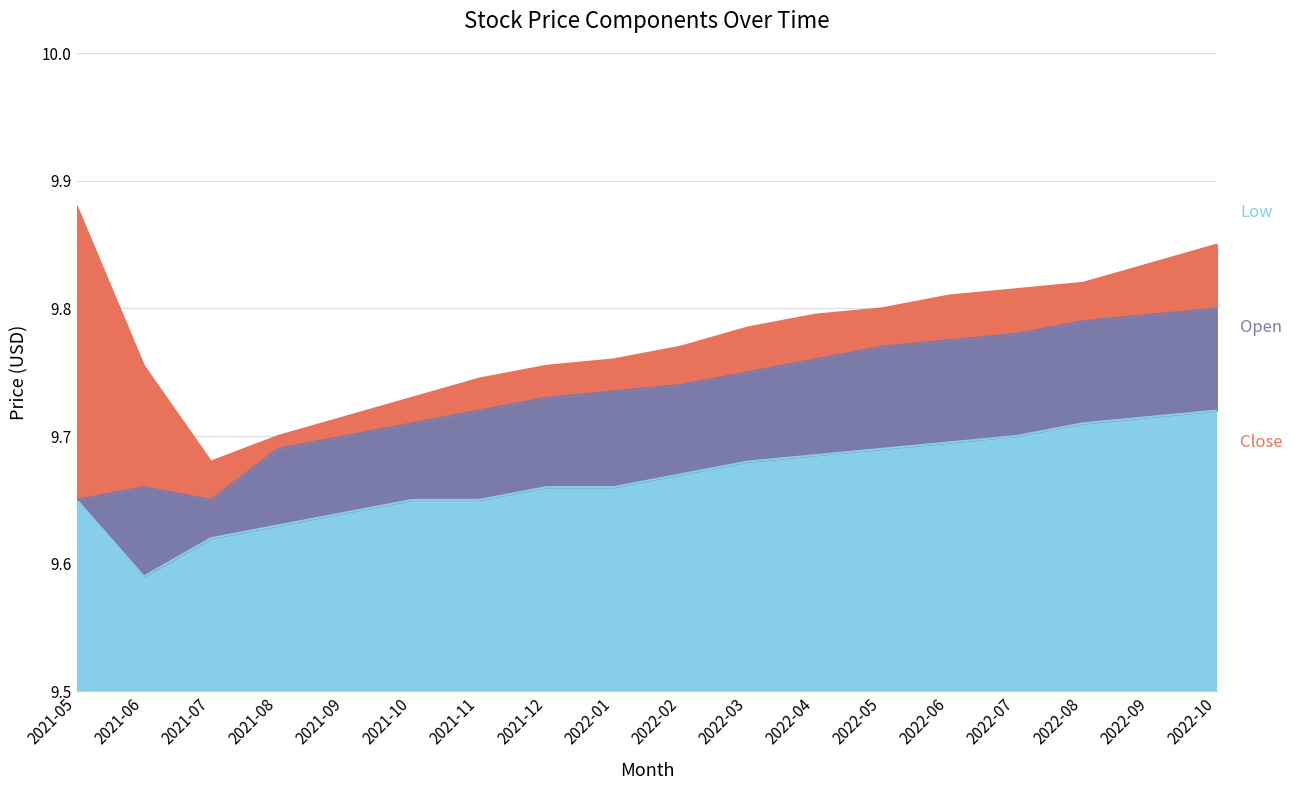

Between 2022-02 and 2022-05, which is larger?

2022-05